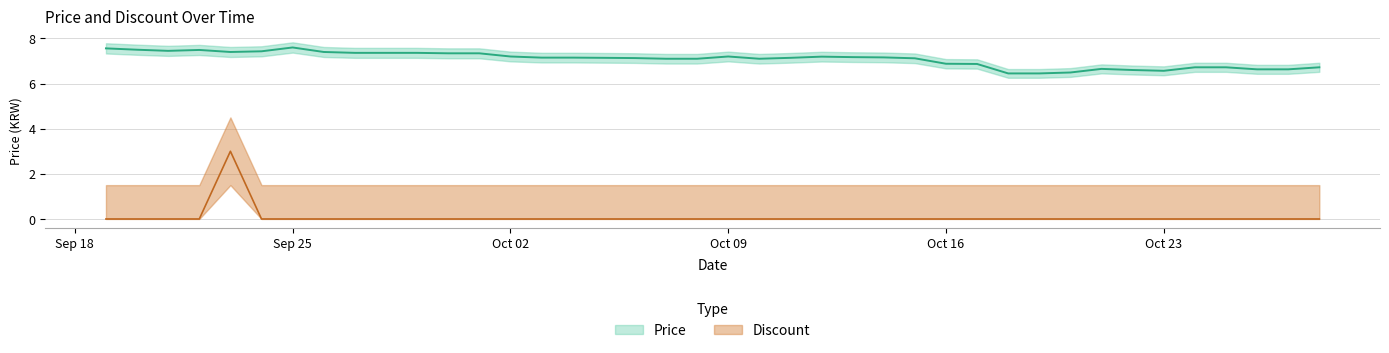

What is the label of the 40th point from the left?

2023-10-28